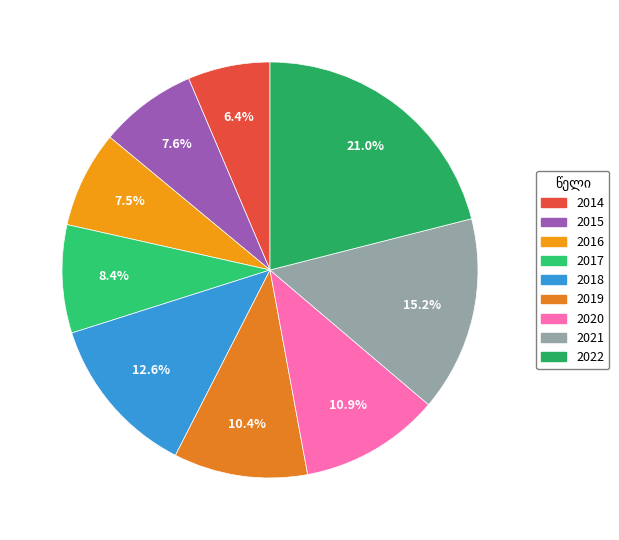

To the nearest percent, what is the combined percentage of 2022 and 2021?

36%